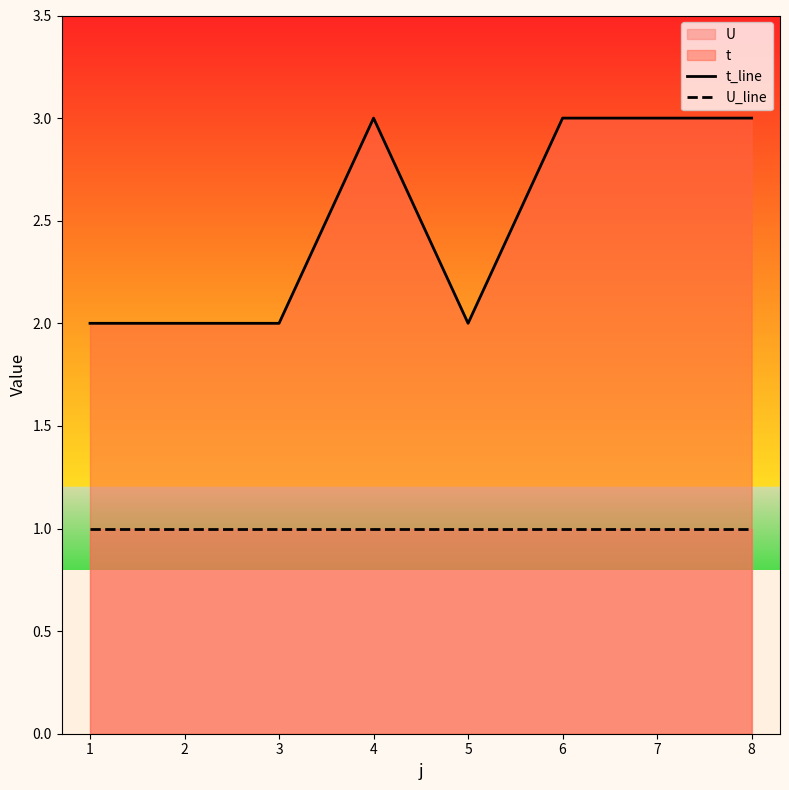

Which series changed the most between 5 and 6?

t_line